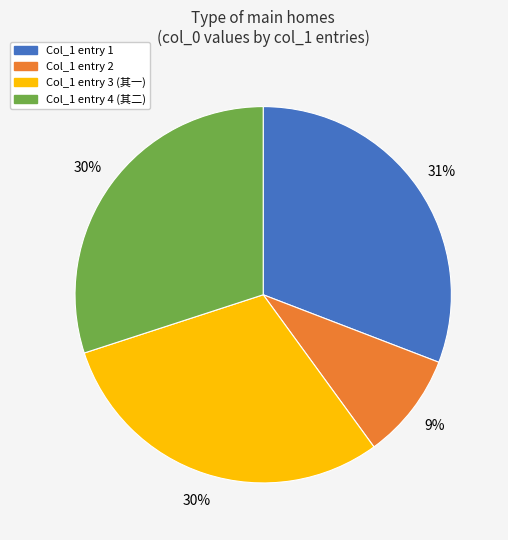

What is the ratio of the value at Col_1 entry 3 (其一) to the value at Col_1 entry 1?

1.0